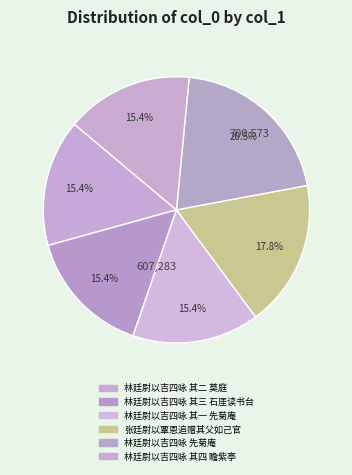

To the nearest percent, what portion does 林廷尉以吉四咏 其一 先菊庵 represent?

15%